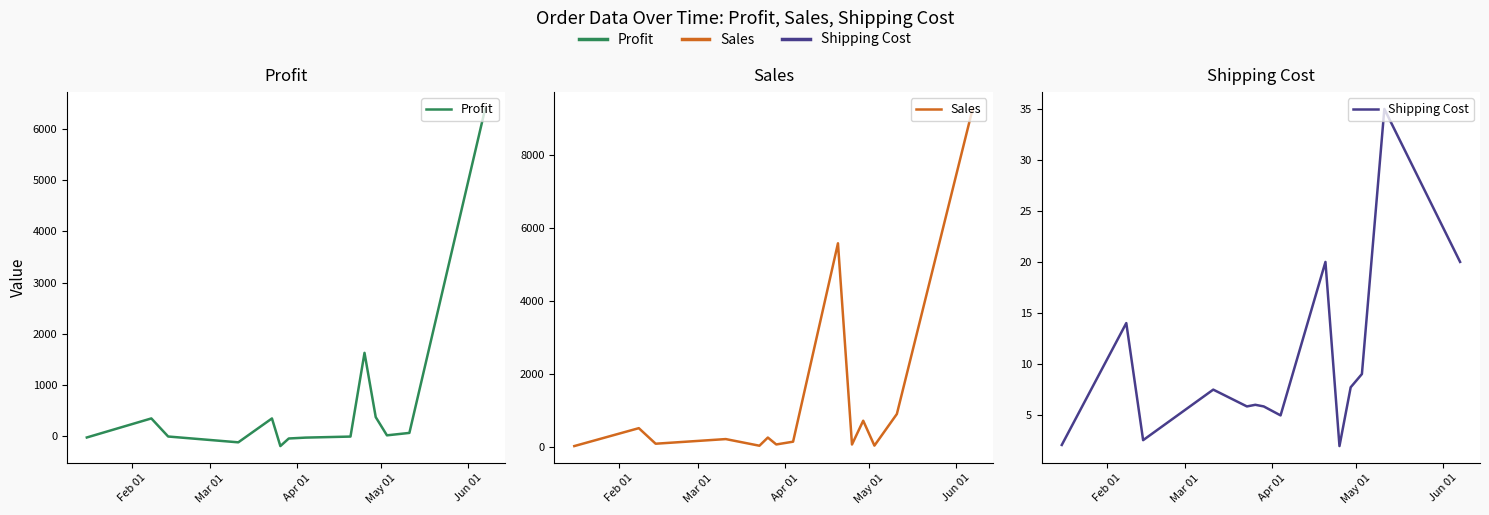

How many intersections are there between Profit and Shipping Cost?

5